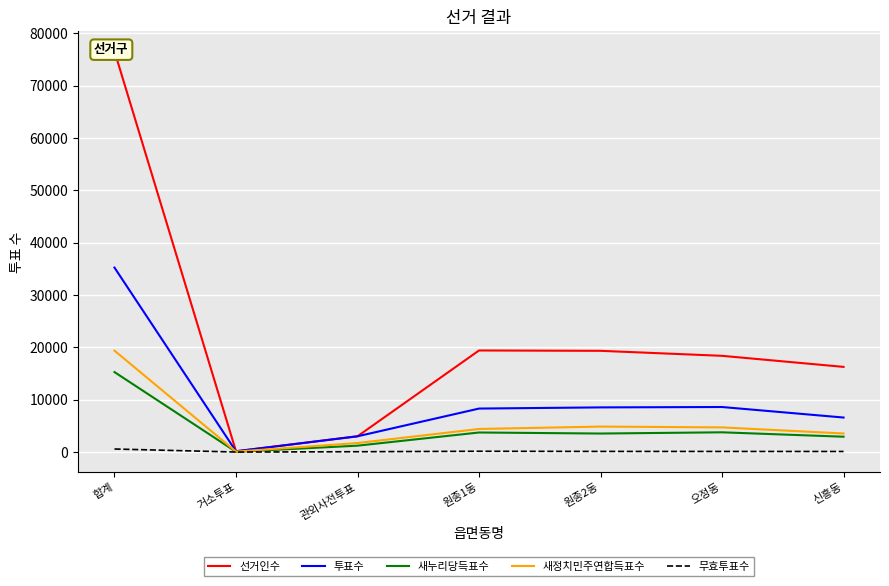

Which series changed the most between 합계 and 관외사전투표?

선거인수